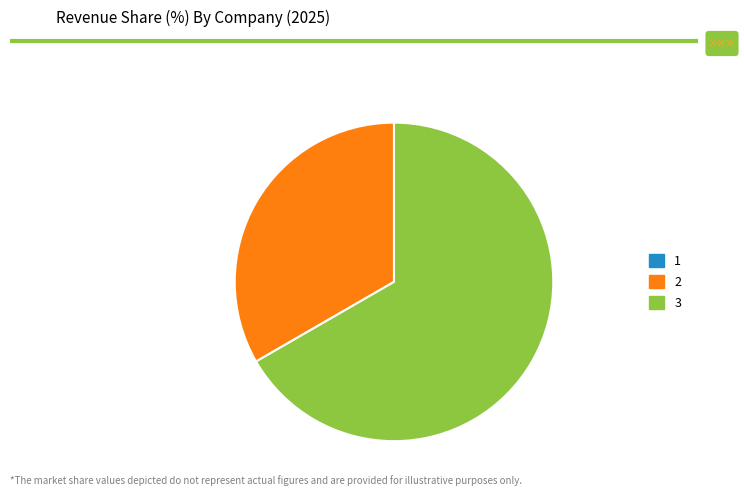

Which slice is the largest?

3